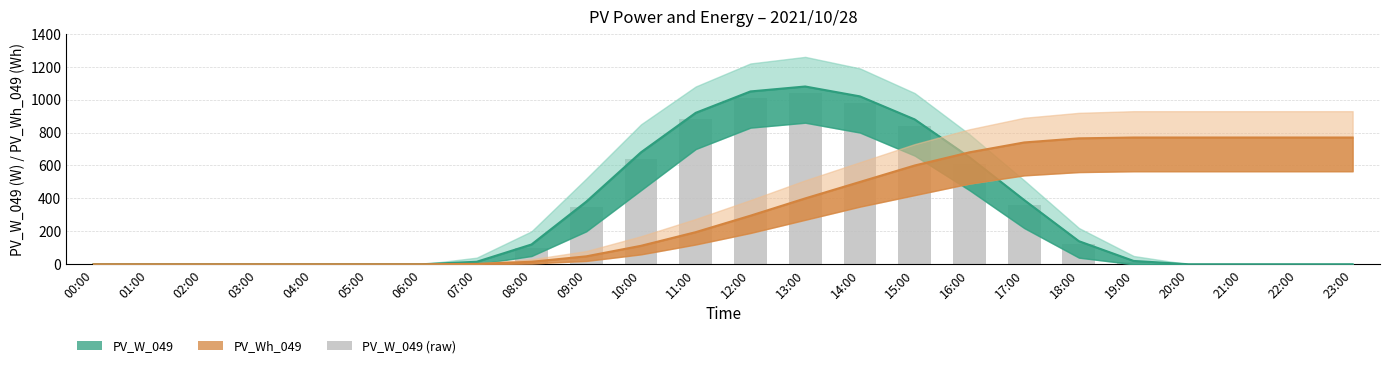

The value of PV_W_049 at 22:00 is 0. True or false?

True